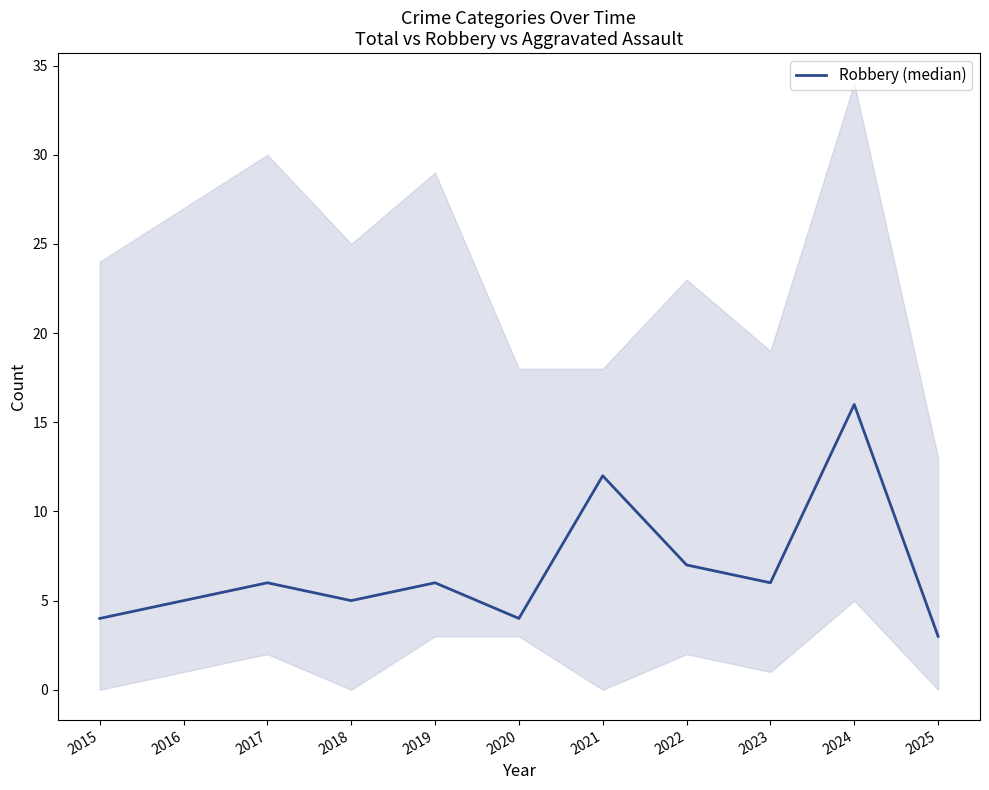

At which category does the chart reach its peak across all series?

2024